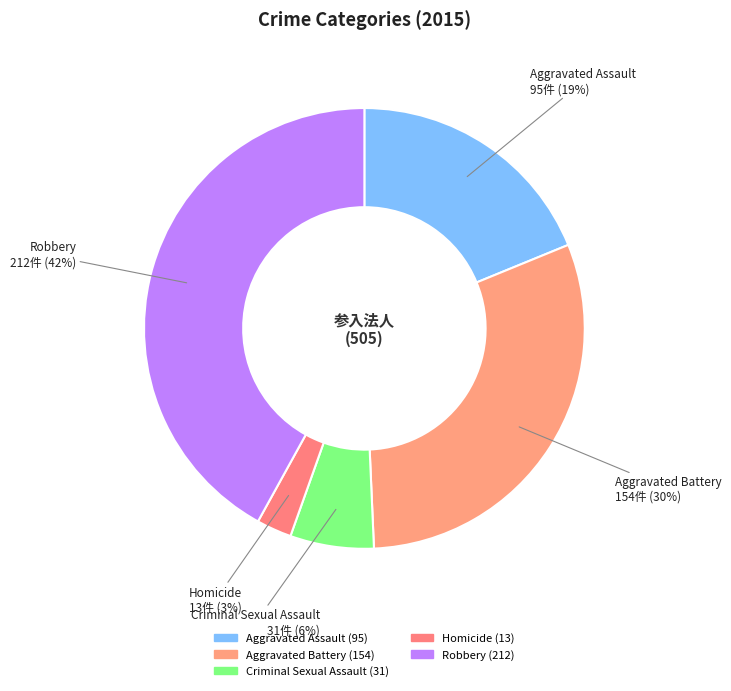

What percentage is the Homicide slice, to the nearest percent?

3%